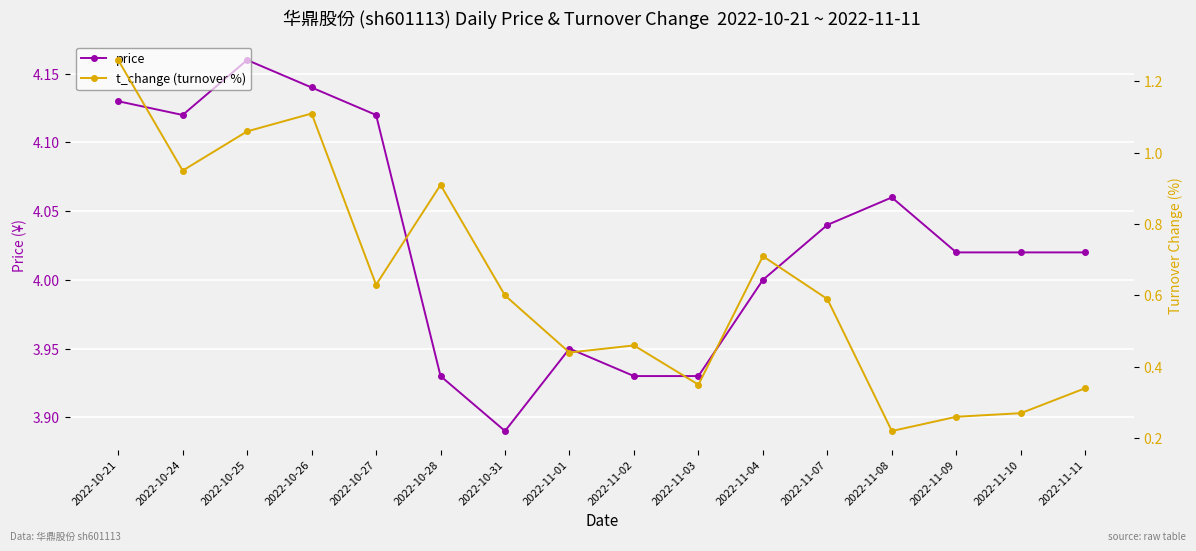

What is the spread (max minus min) of values at 2022-10-25?

3.1